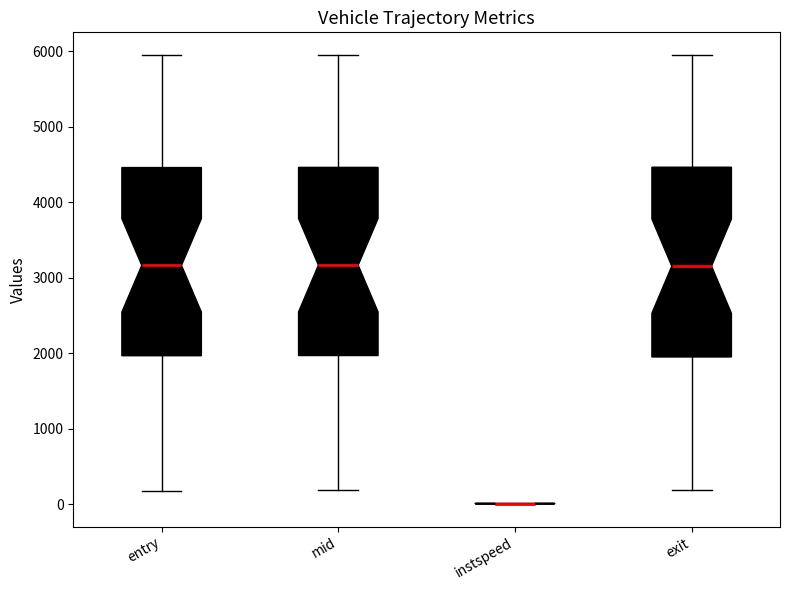

Where does the upper whisker of the box for exit end on the y-axis? The values are not printed on the chart, so give them approximately, as read against the axis.

6000